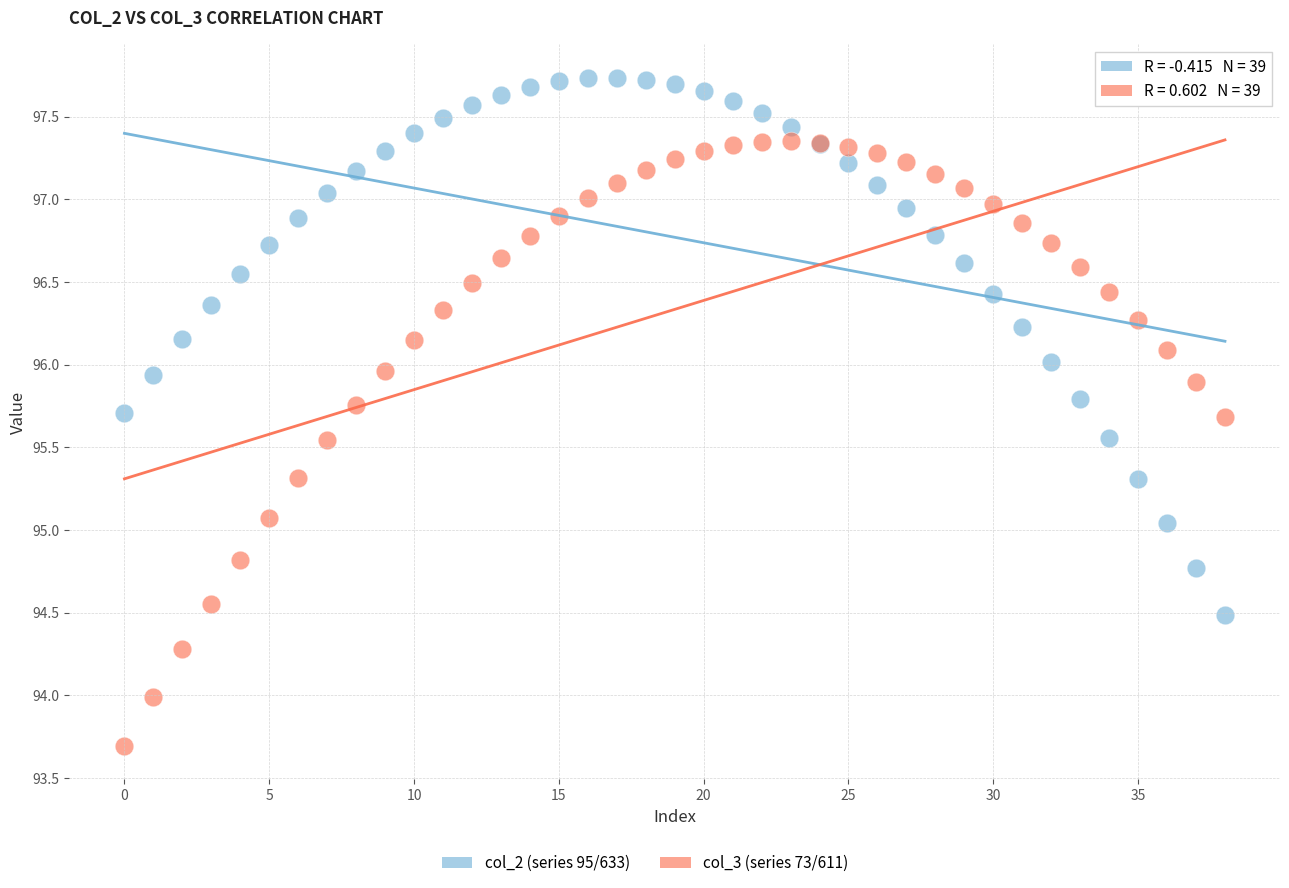

Which series reaches the maximum Y coordinate?

col_2 (series 95/633)